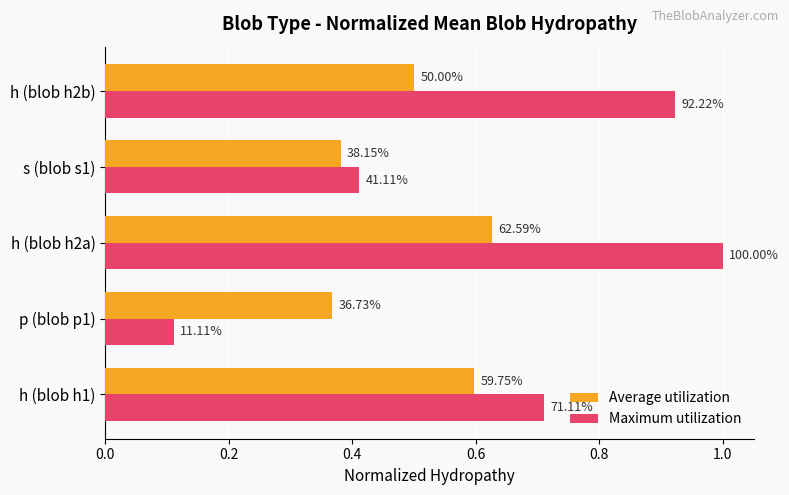

At how many categories does at least one series exceed 0?

5